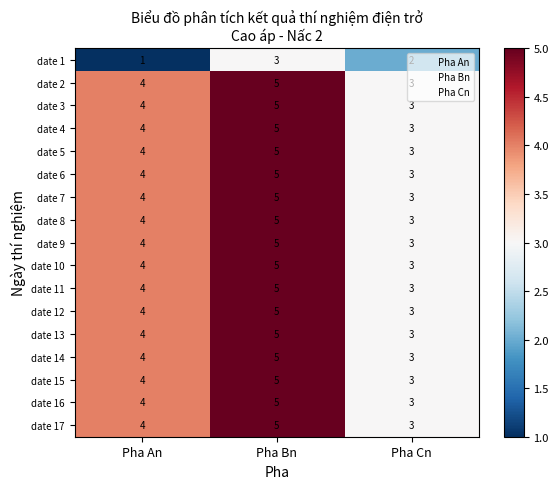

Between Pha An and Pha Bn, which series saw the biggest shift?

date 1